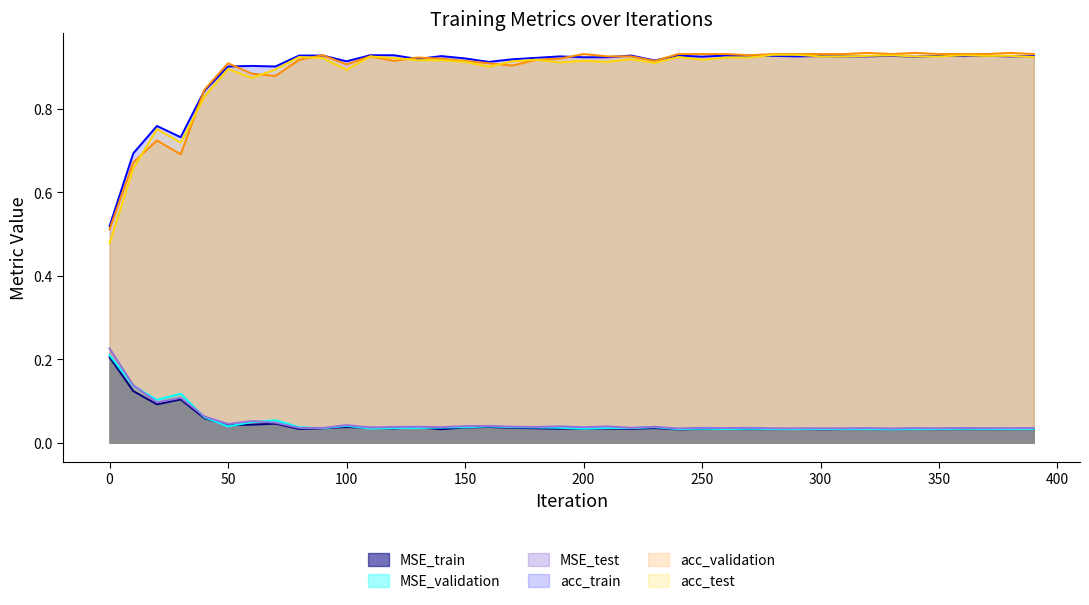

Which series has the largest total across all categories?

acc_train